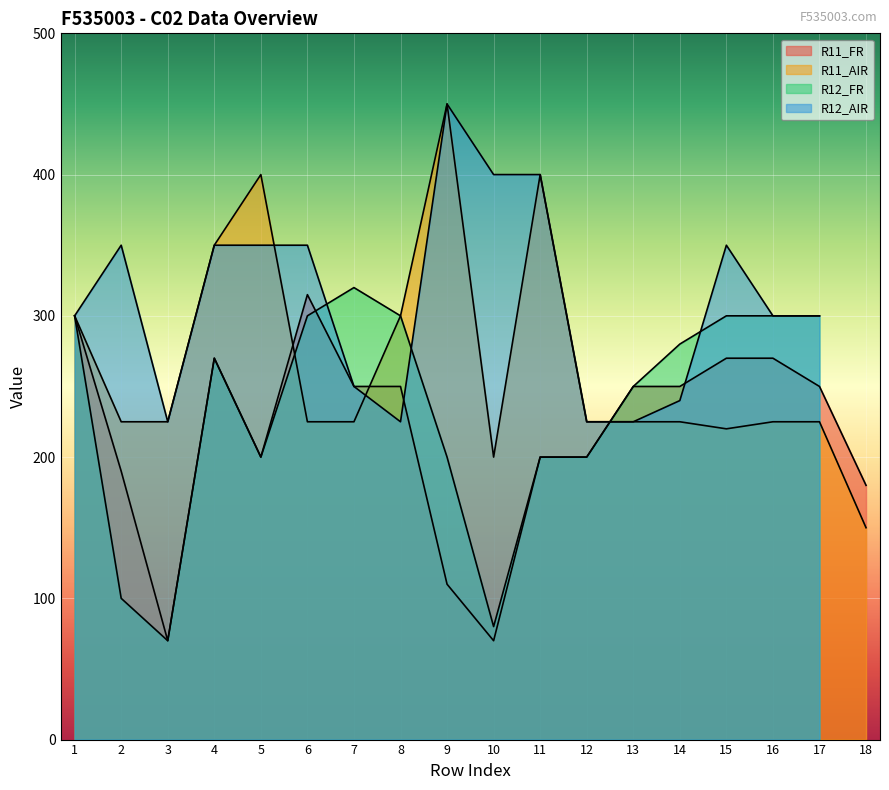

What is the difference between the maximum and minimum values in the R11_AIR series?

300